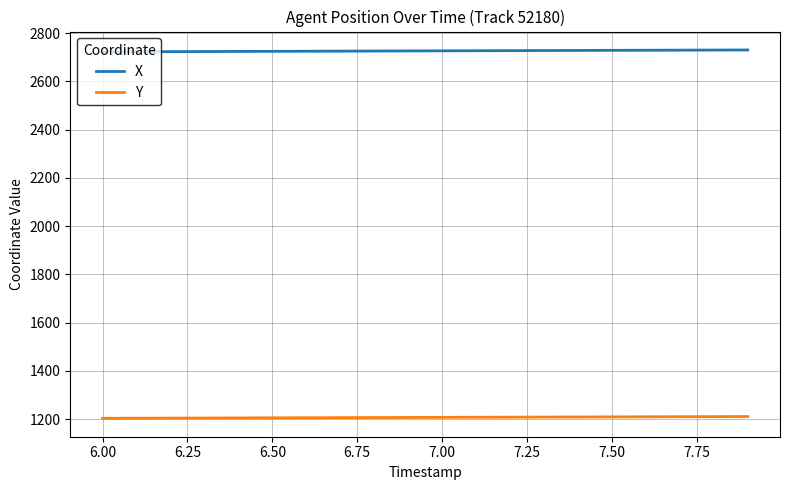

What is the maximum value shown in the chart?

2730.4